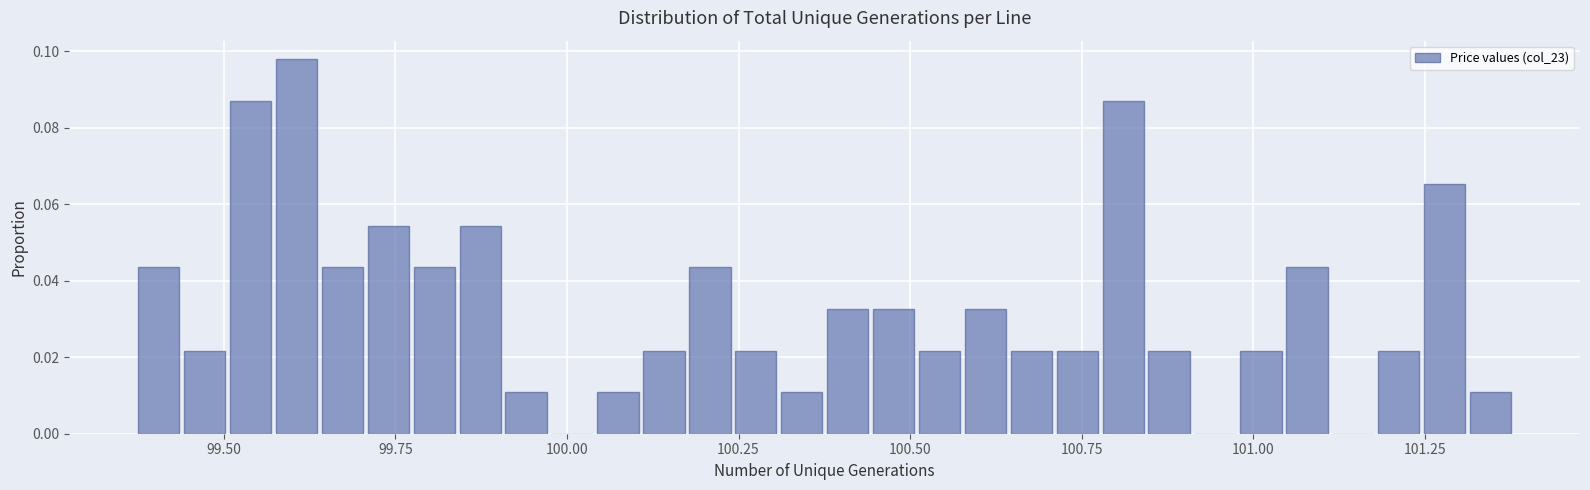

Read against the x-axis, roughly where is the centre of the tallest bar?

99.60